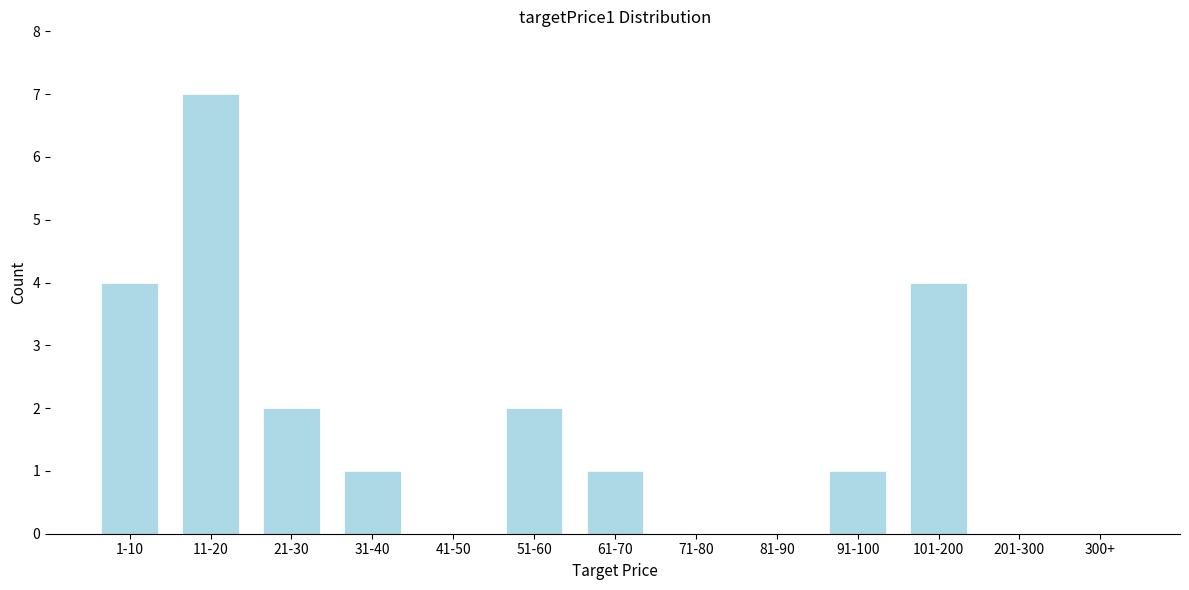

Reading left to right, list all the values displayed in this chart.

1-10=4	11-20=7	21-30=2	31-40=1	41-50=0	51-60=2	61-70=1	71-80=0	81-90=0	91-100=1	101-200=4	201-300=0	300+=0